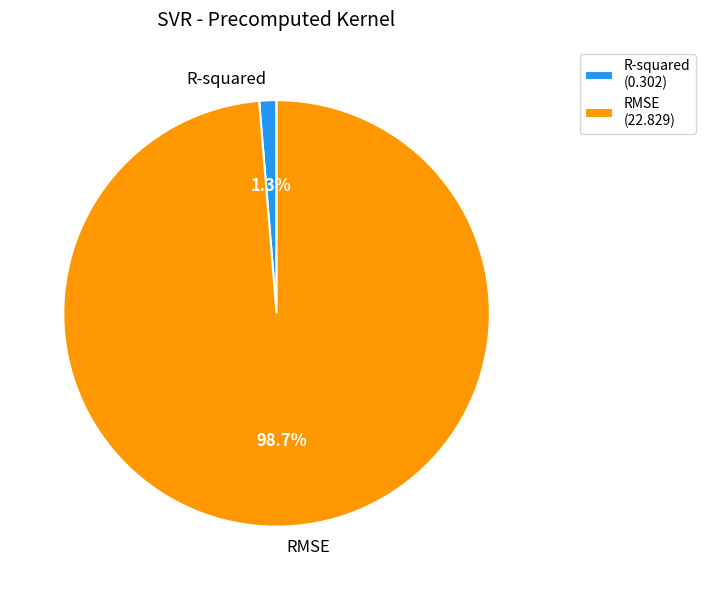

Is RMSE the majority of the pie?

Yes